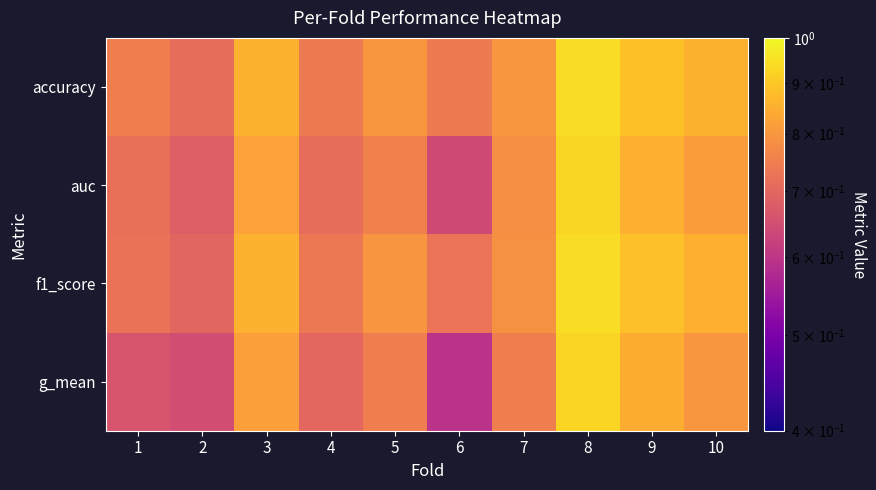

Reading left to right, list all the values displayed in this chart.

accuracy: 1=0.8	2=0.7	3=0.9	4=0.7	5=0.8	6=0.7	7=0.8	8=0.9	9=0.9	10=0.9
auc: 1=0.7	2=0.7	3=0.8	4=0.7	5=0.8	6=0.6	7=0.8	8=0.9	9=0.9	10=0.8
f1_score: 1=0.7	2=0.7	3=0.9	4=0.7	5=0.8	6=0.7	7=0.8	8=0.9	9=0.9	10=0.9
g_mean: 1=0.7	2=0.6	3=0.8	4=0.7	5=0.7	6=0.6	7=0.8	8=0.9	9=0.8	10=0.8